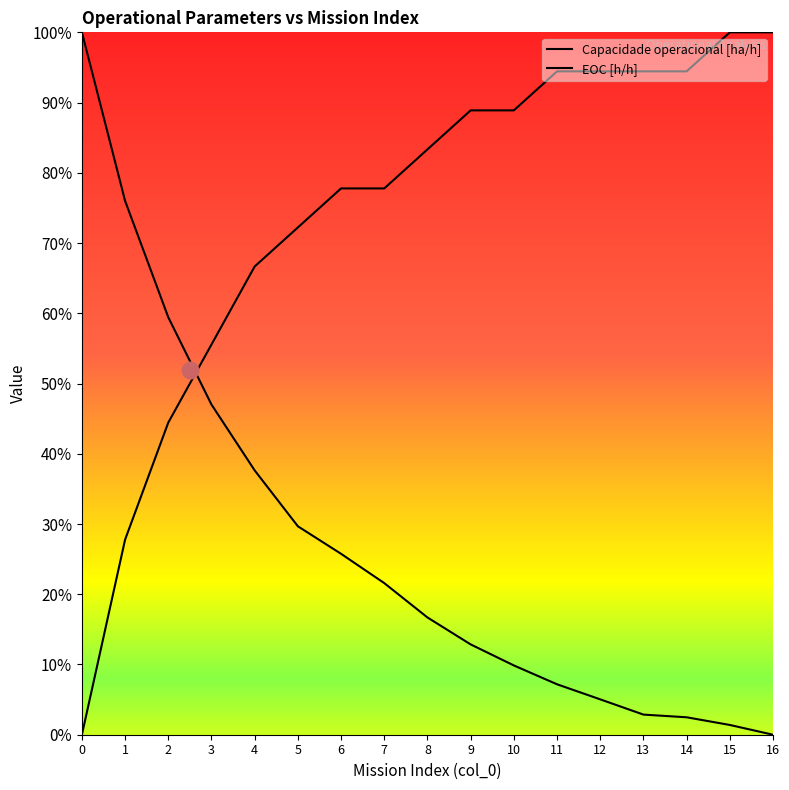

Between 4 and 13, which series saw the biggest shift?

Capacidade operacional [ha/h]